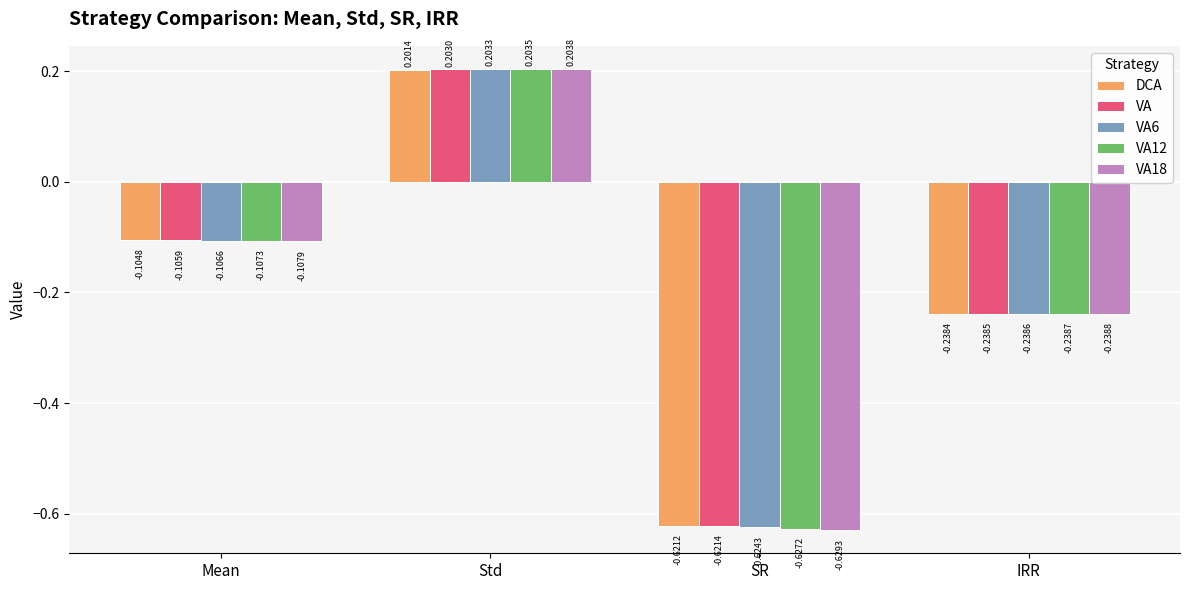

At which label is VA6 closest to 0?

Mean